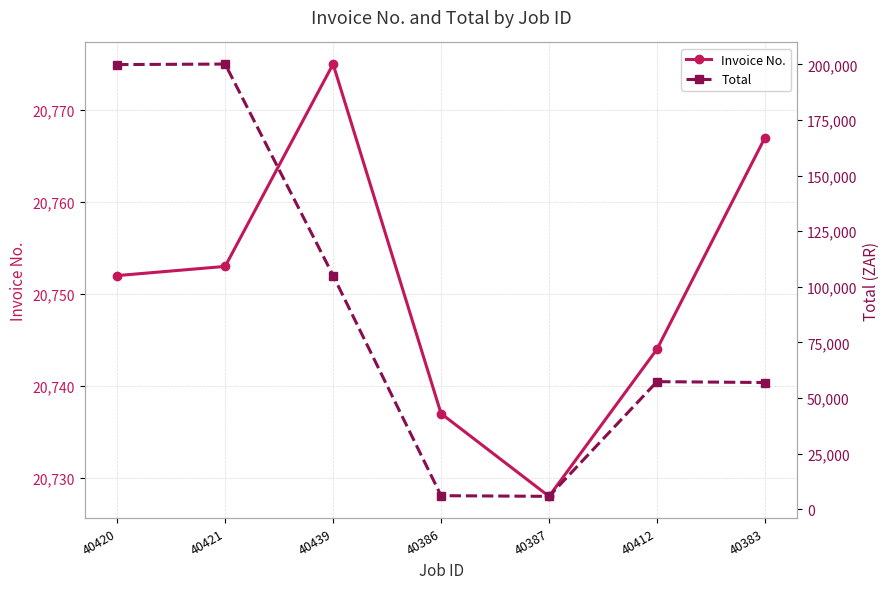

Between which two adjacent categories do Invoice No. and Total first intersect?

40439 and 40386